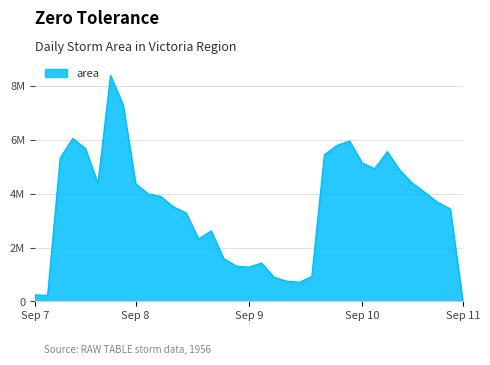

Does the chart display data point markers on the line(s)?

No